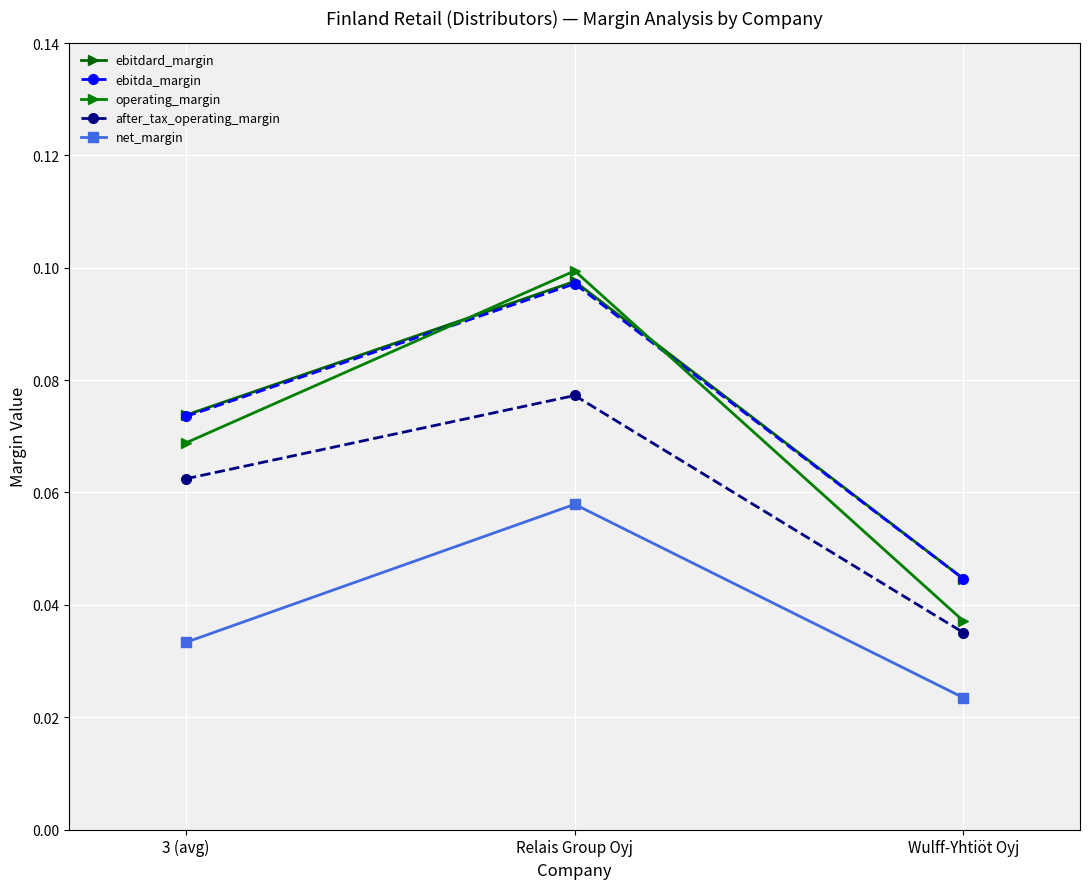

Which series has the largest range (max minus min)?

operating_margin